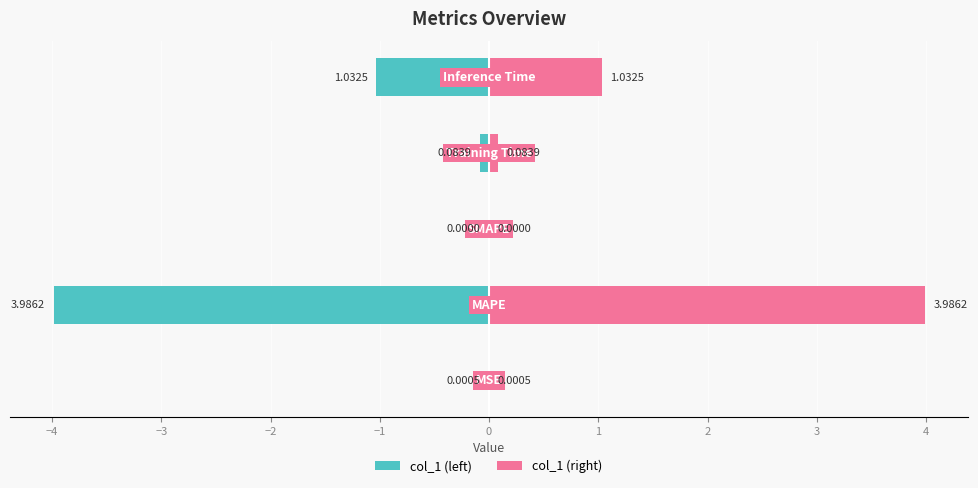

Reading left to right, extract all data points from this chart.

col_1 (left): -0.0	-4.0	0.0	-0.1	-1.0
col_1 (right): 0.0	4.0	0.0	0.1	1.0